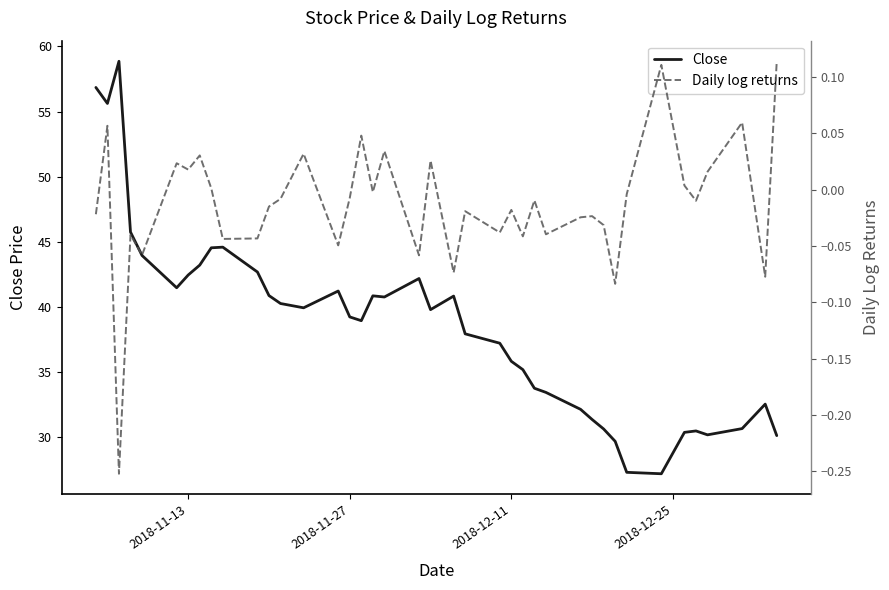

At which label does Close first exceed 39?

2018-11-13